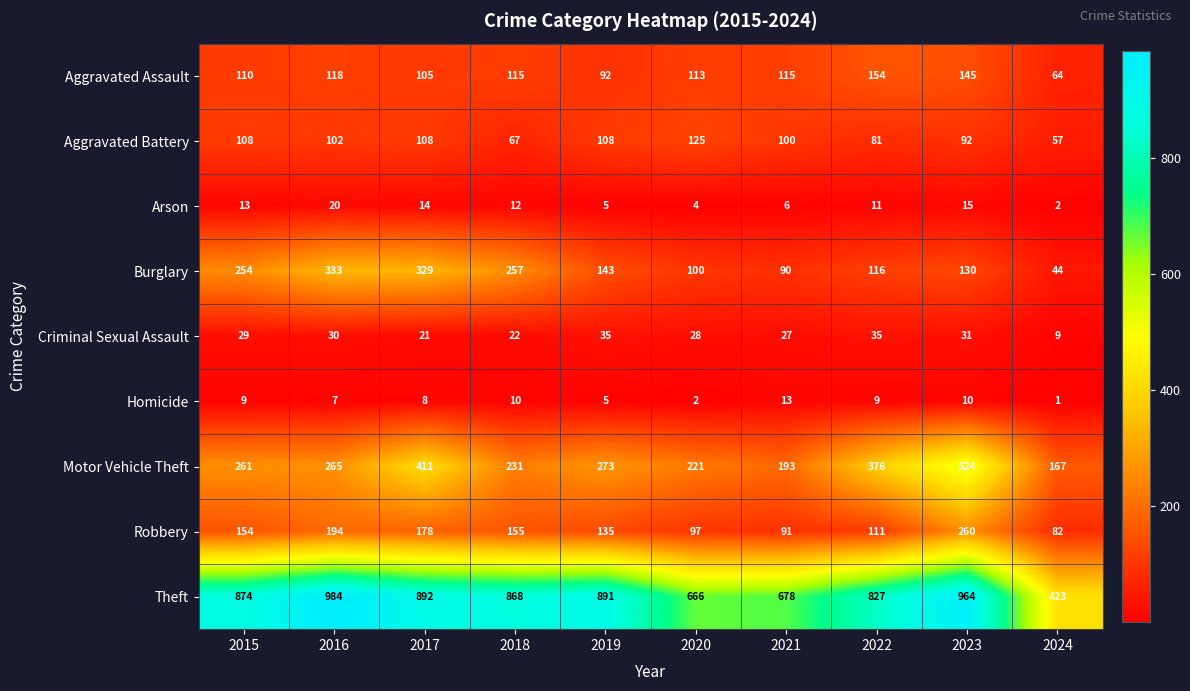

The Aggravated Assault series shows 204 at 2021. True or false?

False